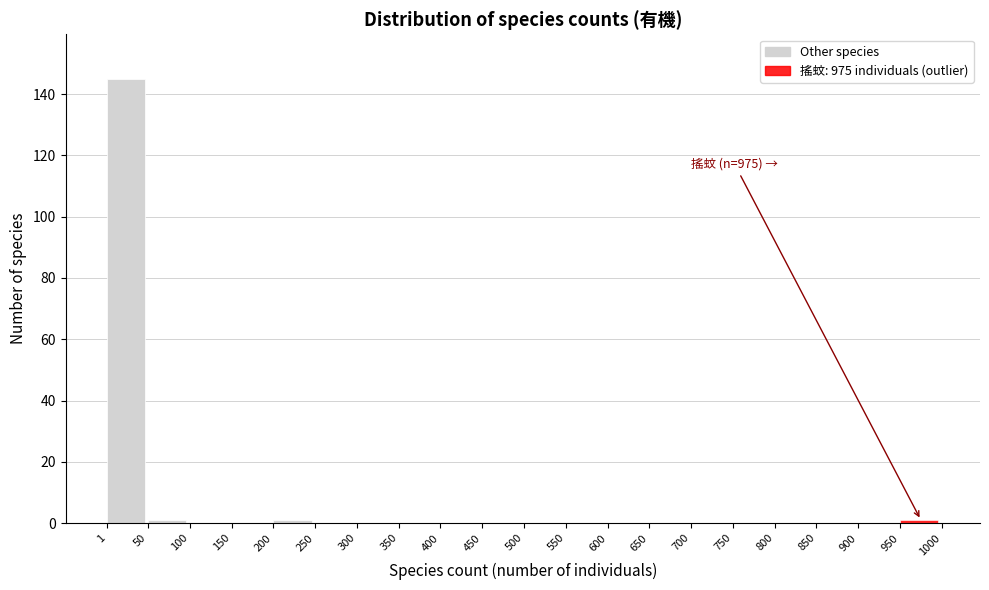

Which range on the x-axis has the tallest bar?

1 to 50